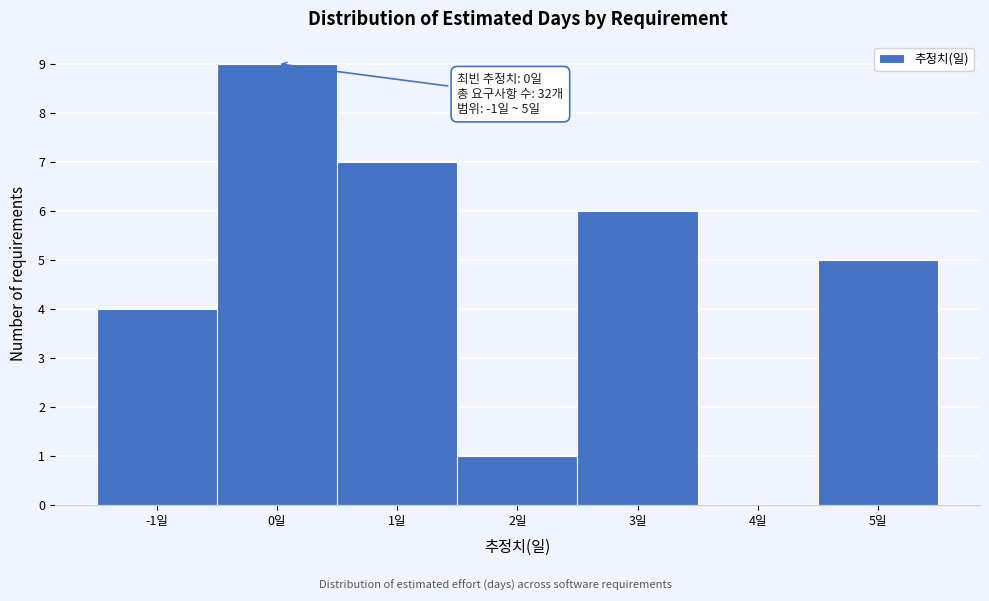

Over which range of the x-axis is the bar tallest?

-0.5 to 0.5